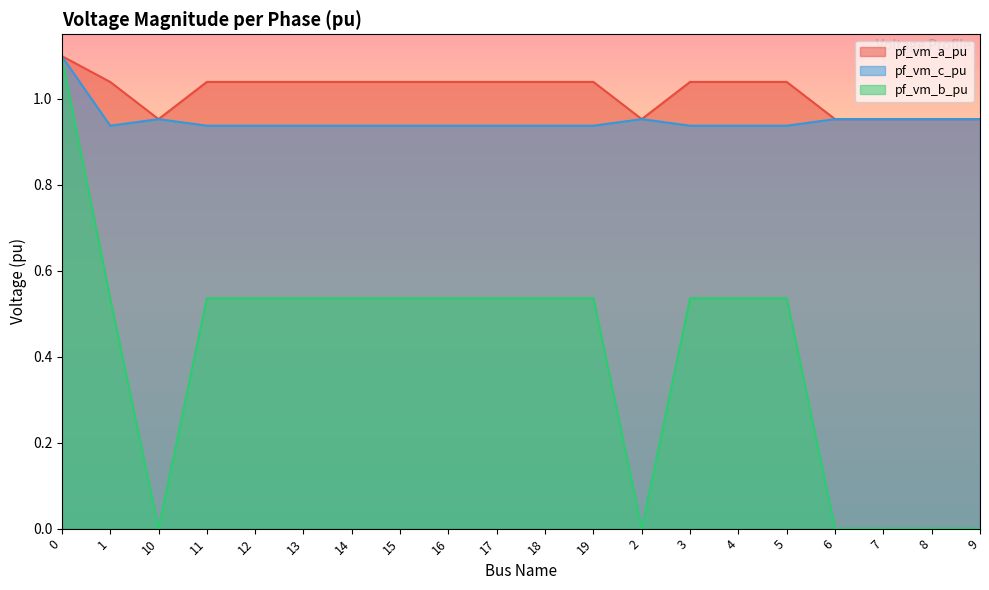

Count the number of data series in this chart.

3